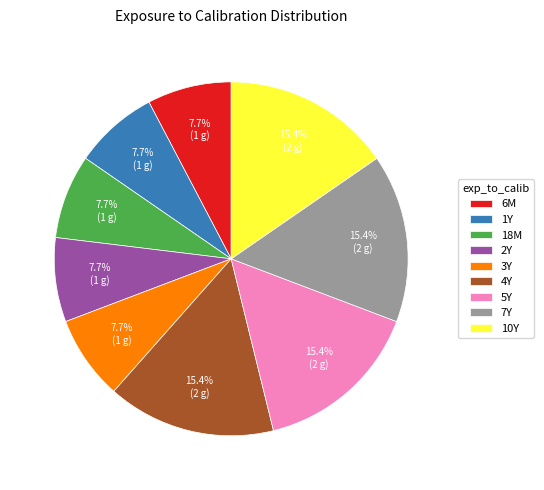

Is it true that 3Y is 8% of the pie?

True